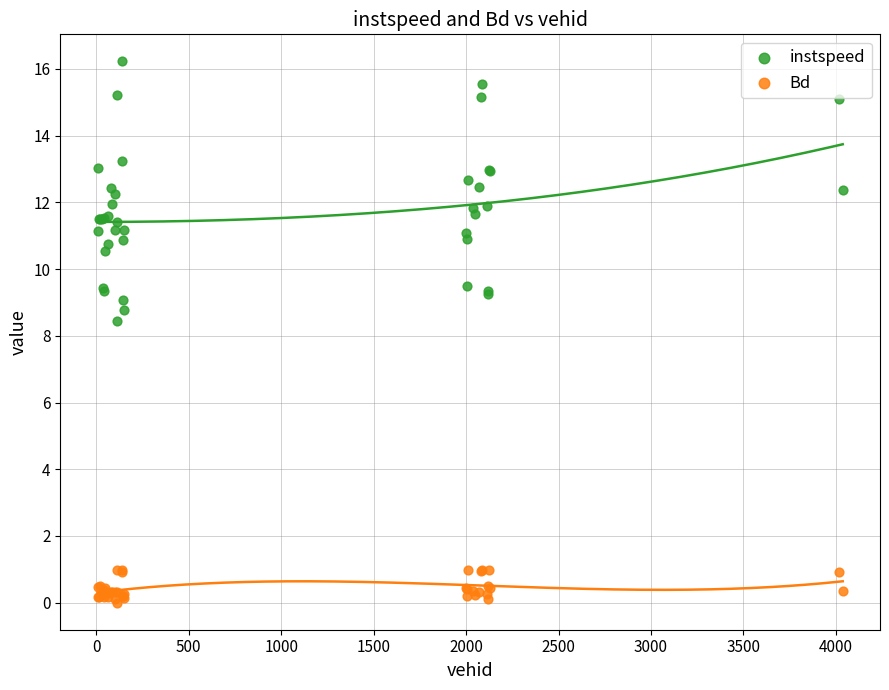

Which series reaches the minimum Y coordinate?

Bd